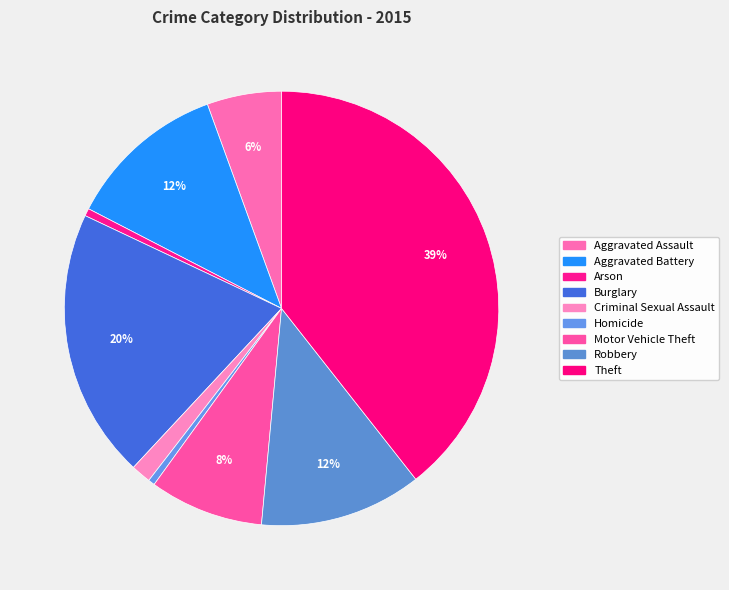

How many slices are in this pie chart?

9